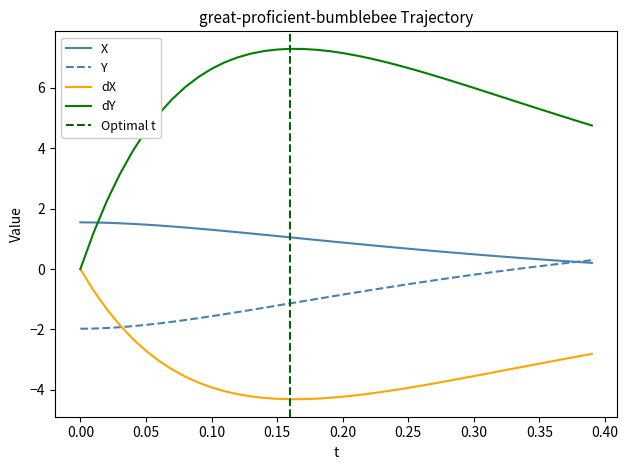

The dY series shows 0.0 at 0.00. True or false?

True